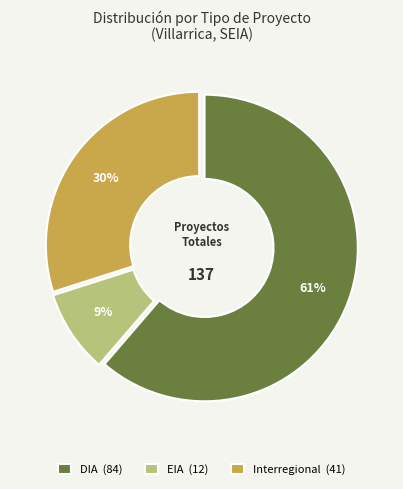

Count the number of slices in the pie.

3